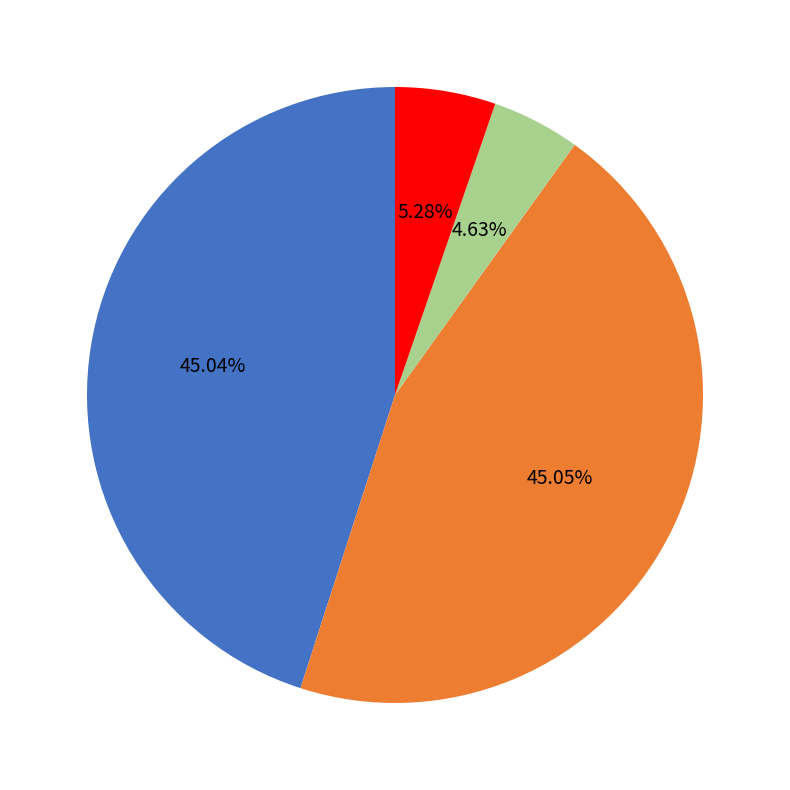

Which category has the smallest portion of the pie?

Training Time